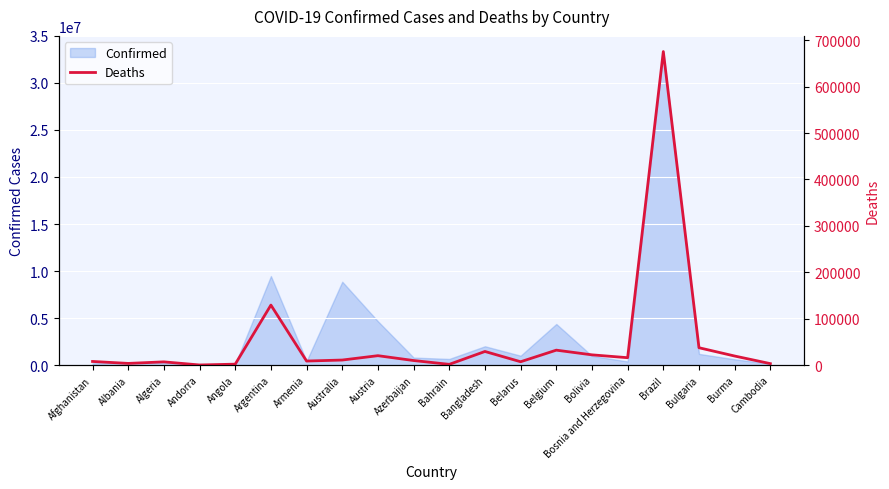

What is the label of the 20th point from the right?

Afghanistan